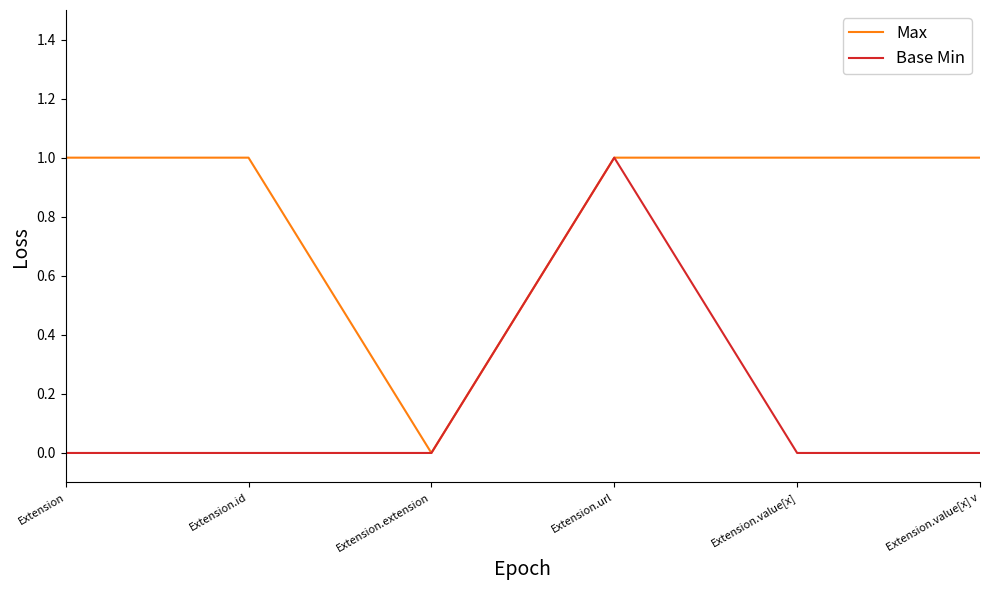

Rank the series by their average value, from highest to lowest.

Max, Base Min